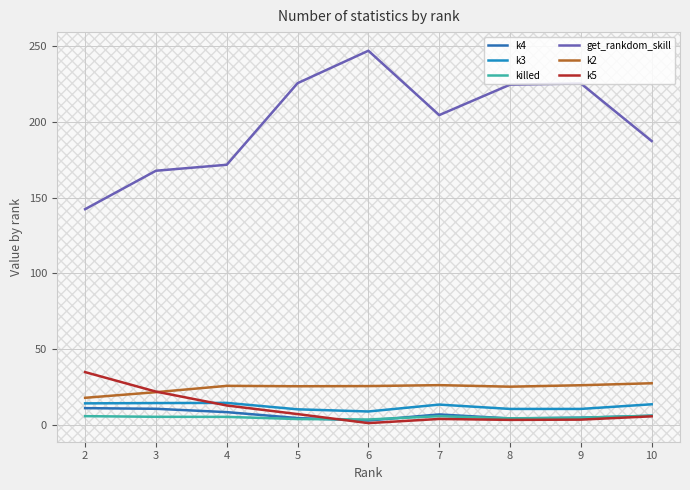

Does the chart display data point markers on the line(s)?

No